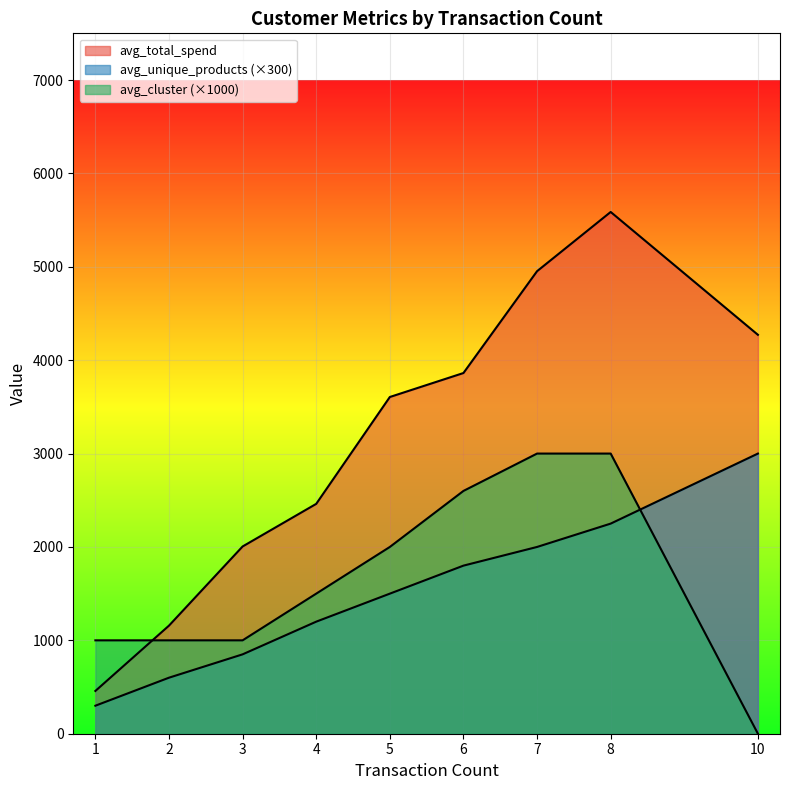

How many lines are shown in the chart?

3